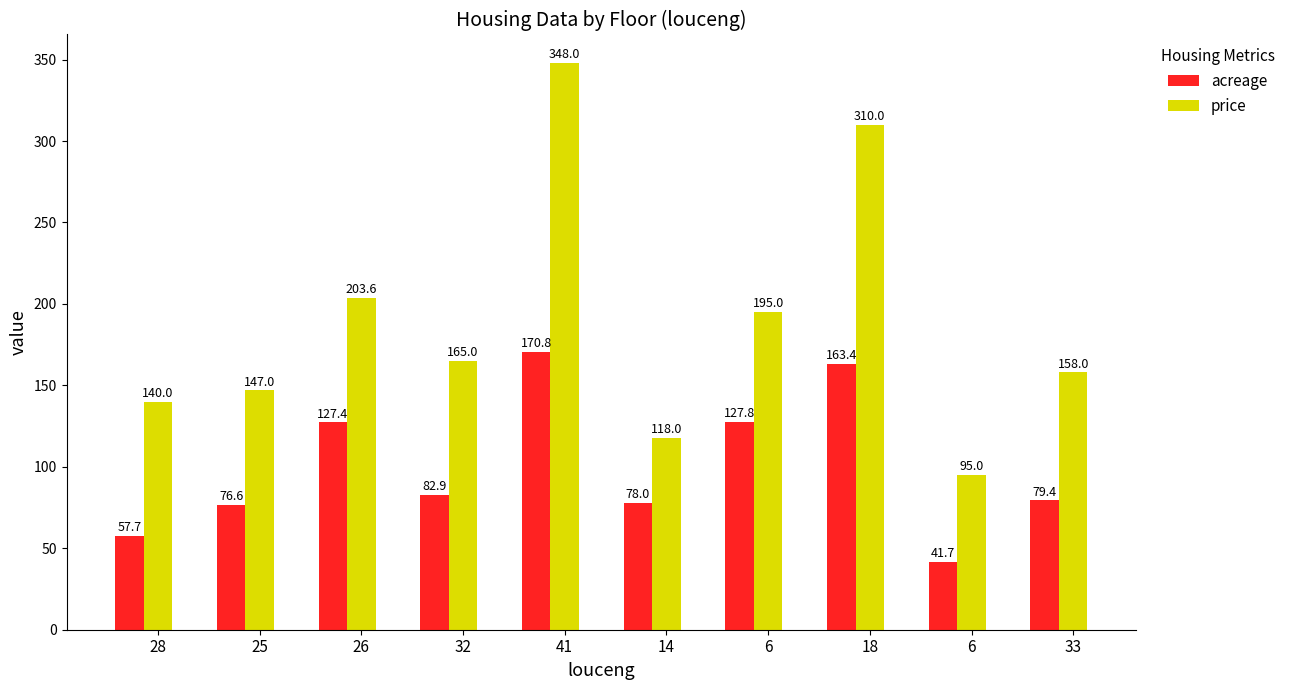

At which label does price reach its peak?

41